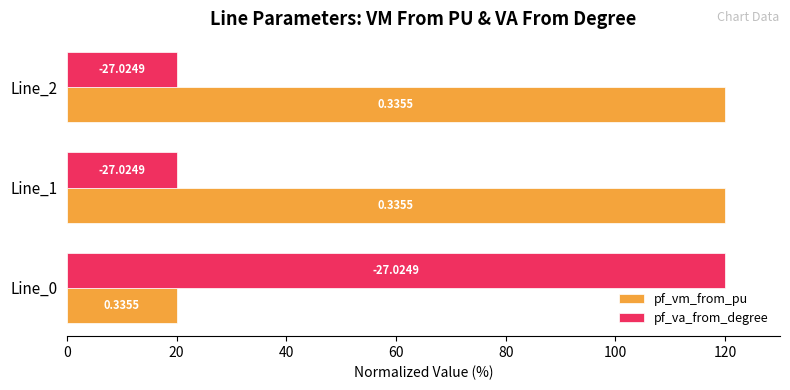

What is the difference between the maximum and second lowest values in the pf_va_from_degree series?

100.0